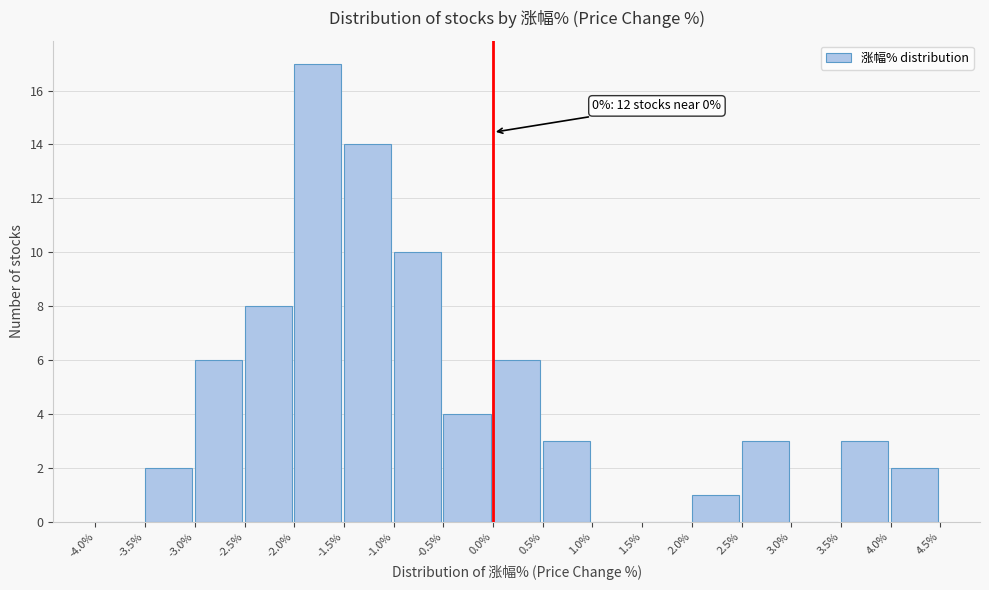

Over which range of the x-axis is the bar tallest?

-2.0% to -1.5%